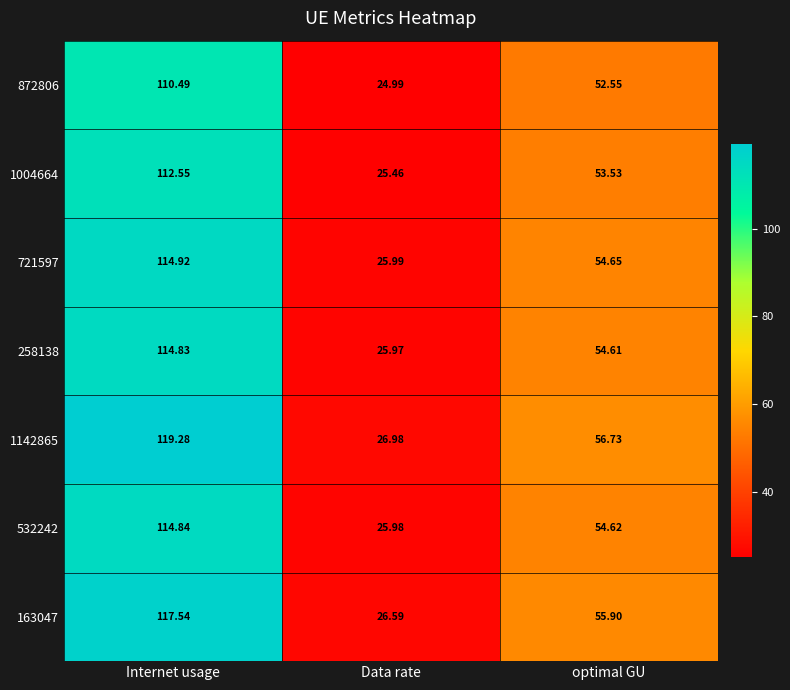

What is the total value across all series at Data rate?

182.0